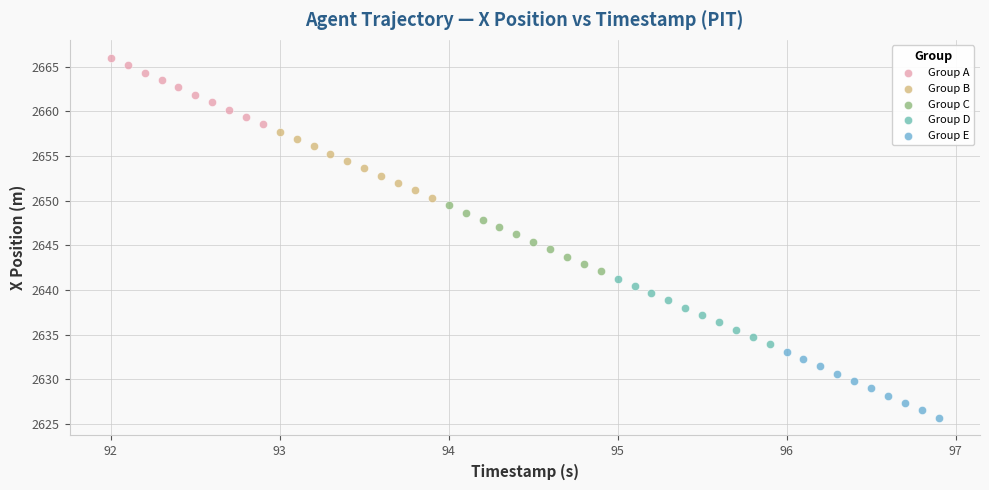

Which series contains the highest Y value?

Group A